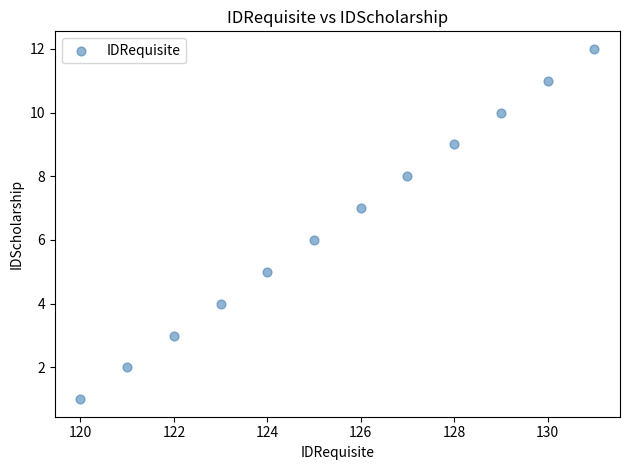

What is the range of Y values (max minus min)?

11